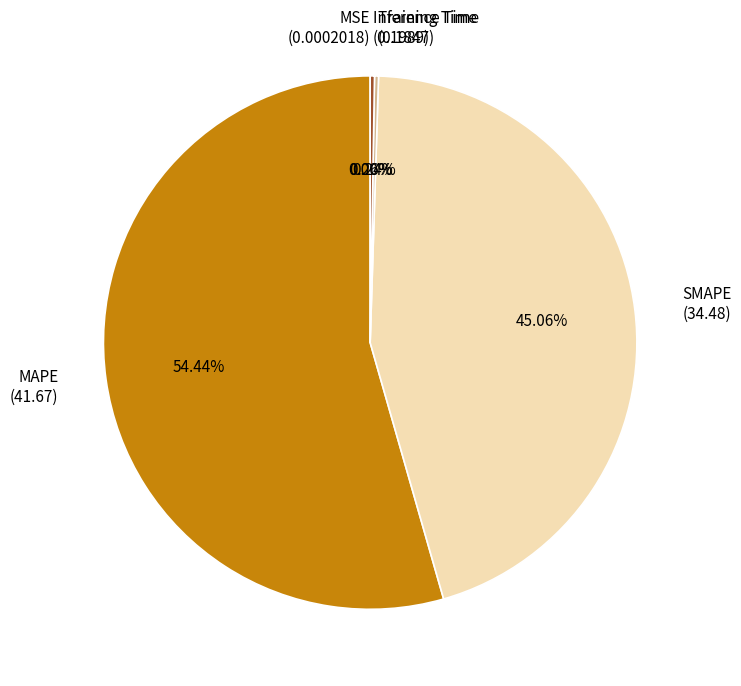

Between SMAPE (34.48) and MAPE (41.67), which is larger?

MAPE (41.67)